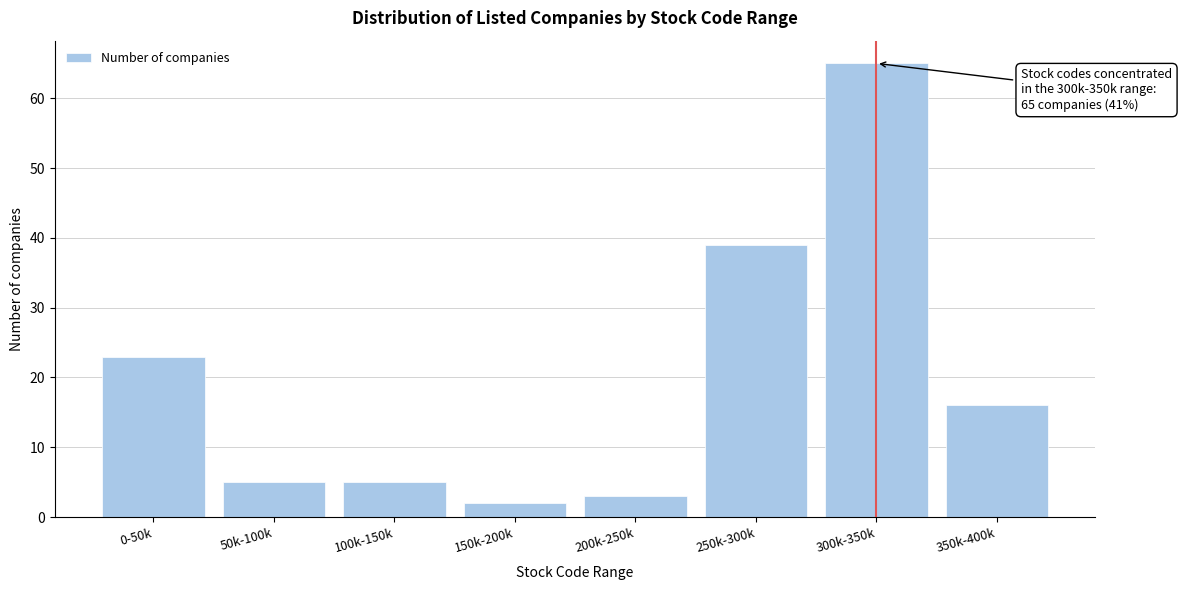

Reading left to right, list all the values displayed in this chart.

0-50k=23	50k-100k=5	100k-150k=5	150k-200k=2	200k-250k=3	250k-300k=39	300k-350k=65	350k-400k=16